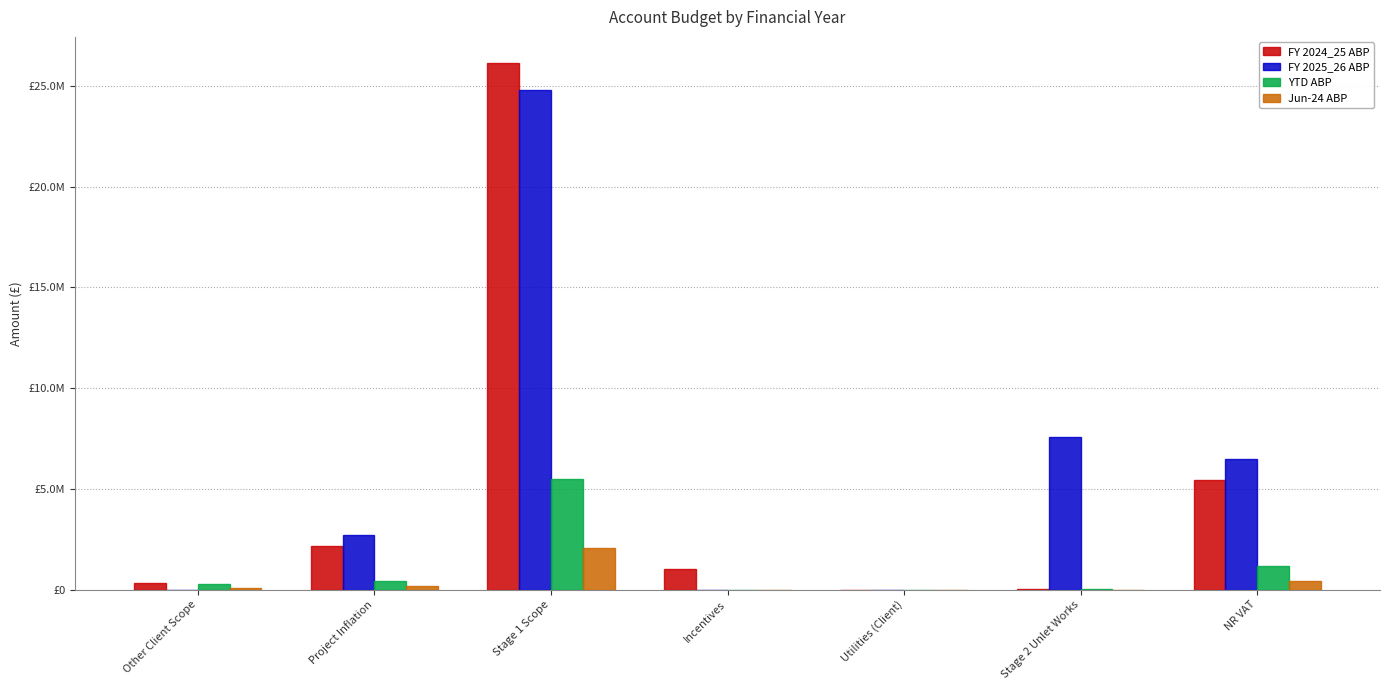

Are the bars horizontal?

No